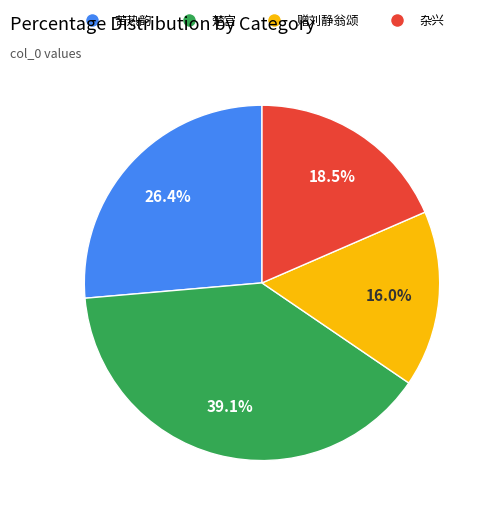

Does any single category account for the majority?

No